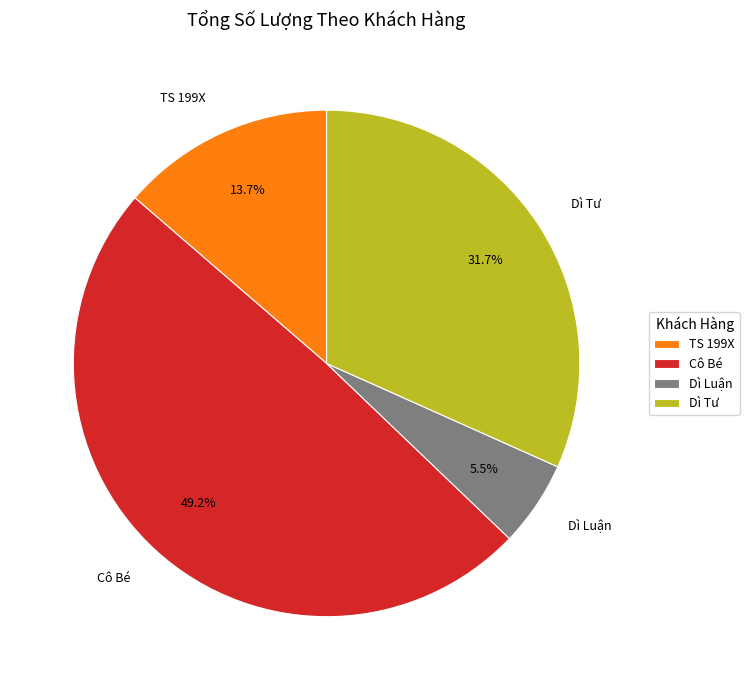

Rank the categories by value from lowest to highest.

Dì Luận, TS 199X, Dì Tư, Cô Bé